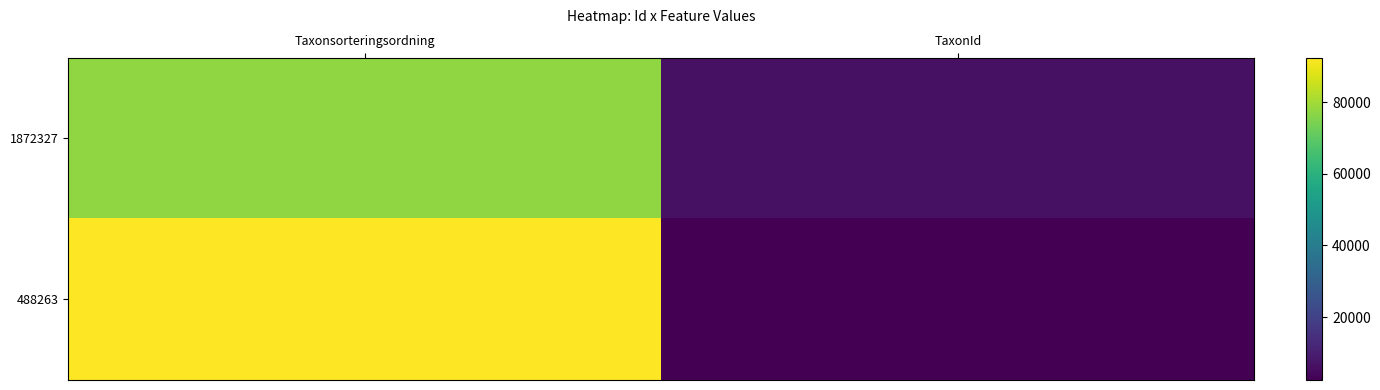

What is the difference between the highest and lowest values at TaxonId?

4013